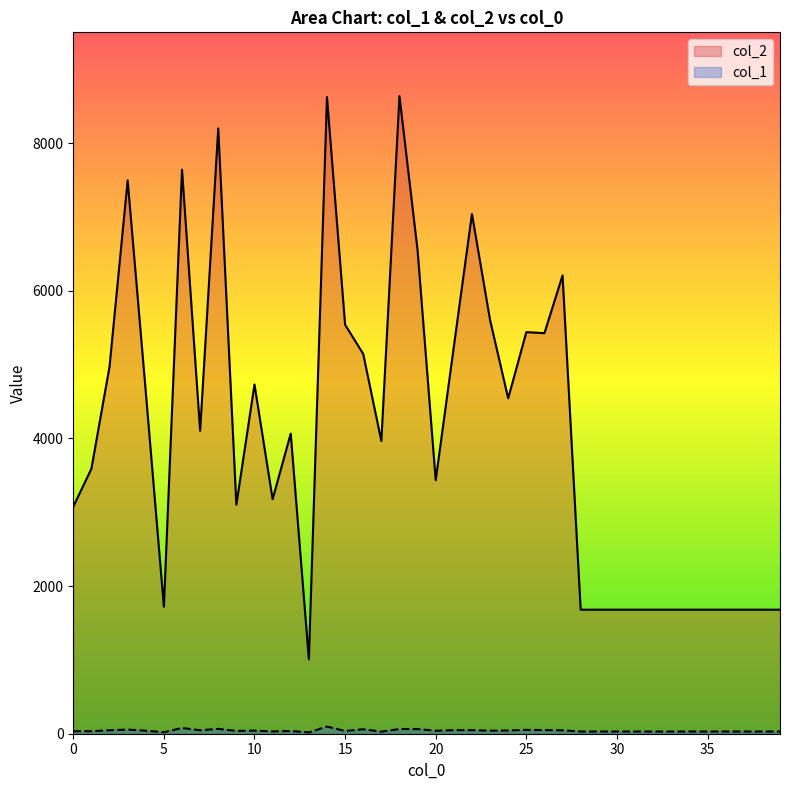

Is the value of col_2 at 39 greater than the value of col_1 at 15?

Yes